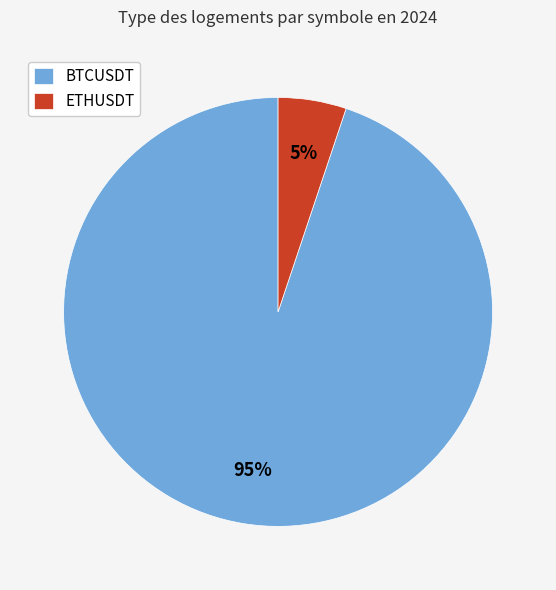

Combined, do ETHUSDT and BTCUSDT account for over 50%?

Yes